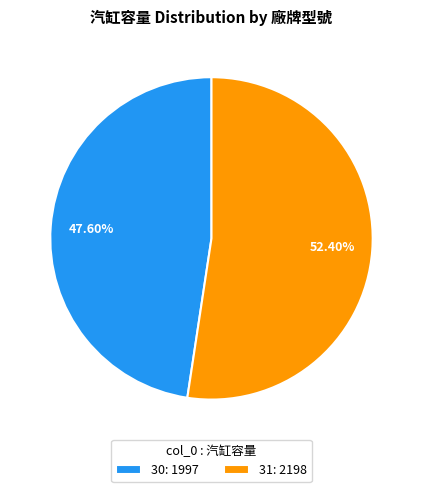

Between 31: 2198 and 30: 1997, which is larger?

31: 2198